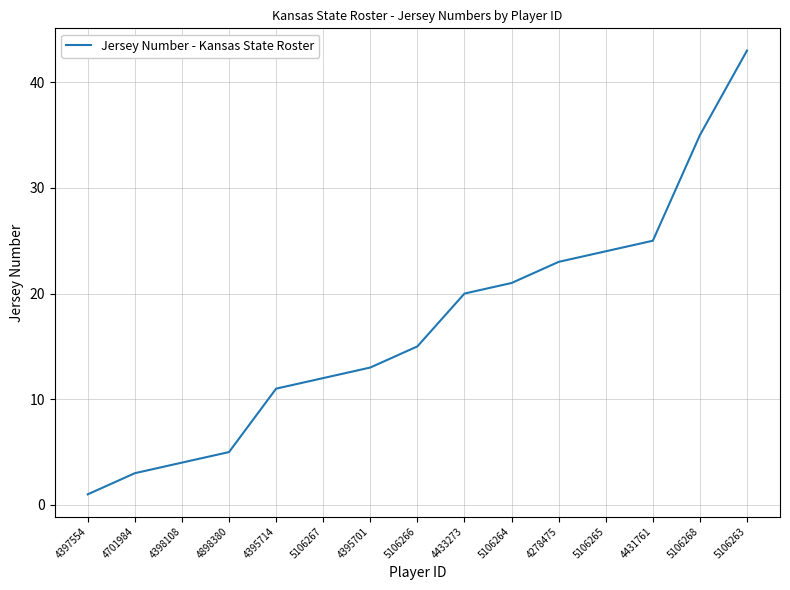

How many categories are shown in the chart?

15